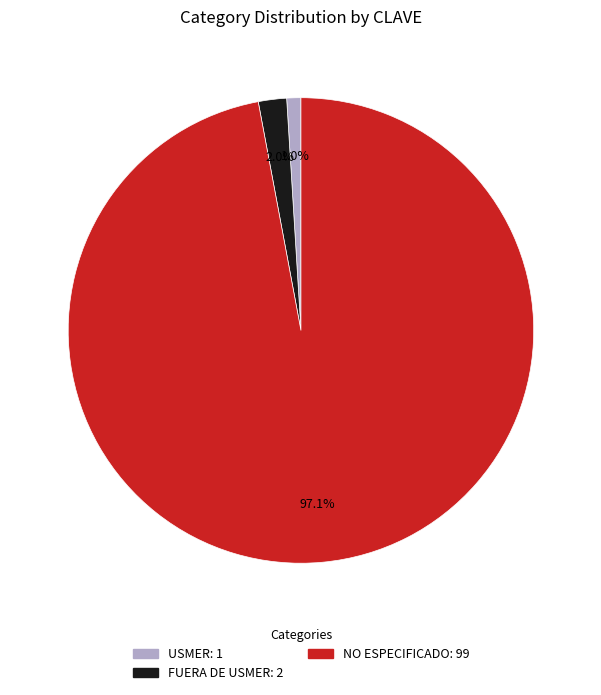

Rank the categories by value from lowest to highest.

USMER, FUERA DE USMER, NO ESPECIFICADO